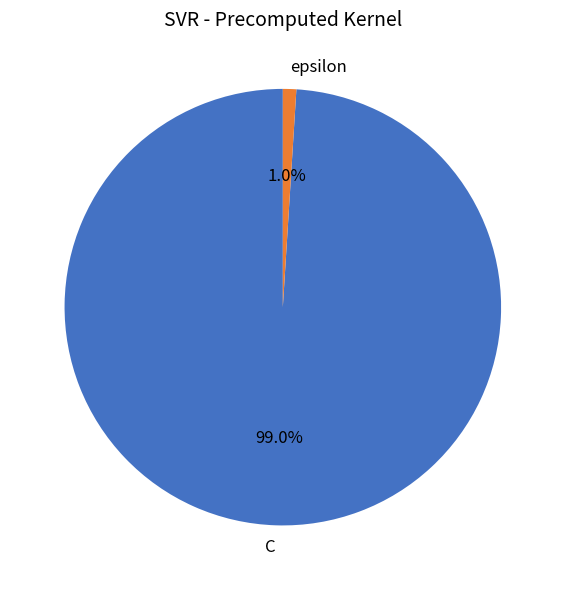

The epsilon slice represents 1% of the pie. True or false?

True